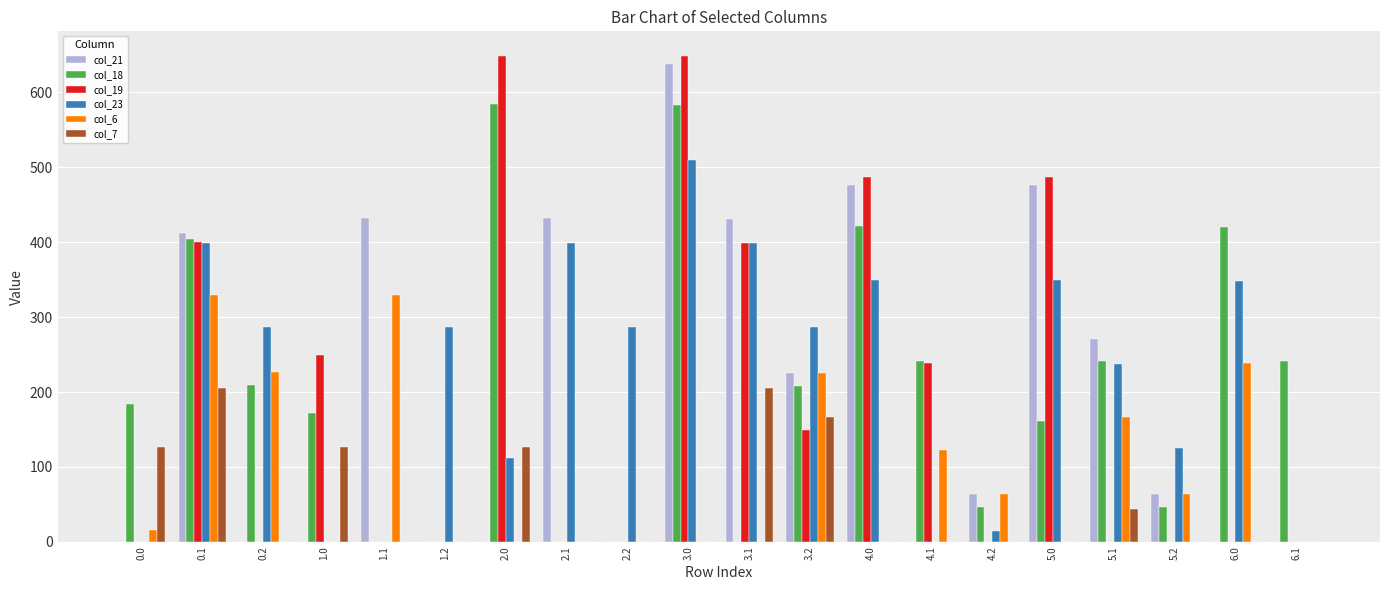

Are the bars horizontal?

No